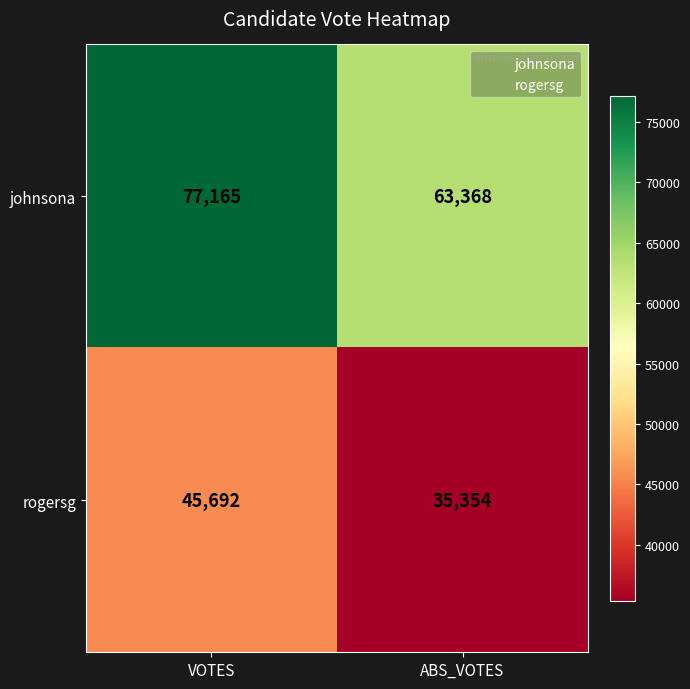

What is the approximate value of johnsona at ABS_VOTES, to the nearest 10?

63370